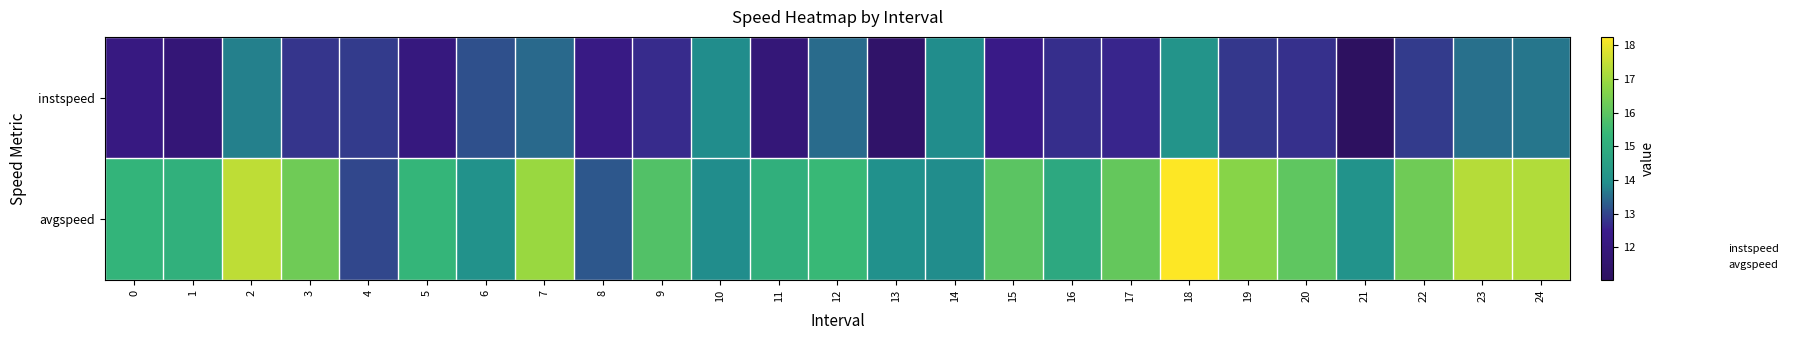

Which category has the highest value across all series?

18